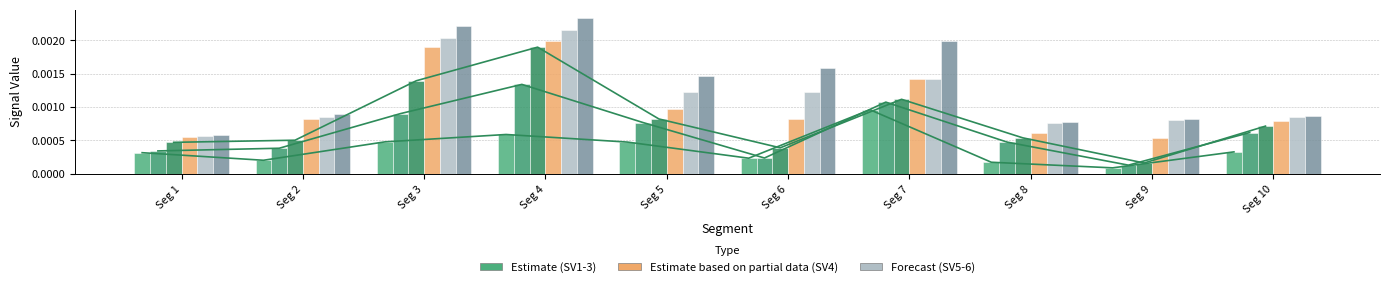

At Seg 8, list the series in order from largest to smallest.

Signal_Value_6, Signal_Value_5, Signal_Value_4, Signal_Value_3, Signal_Value_2, Signal_Value_1